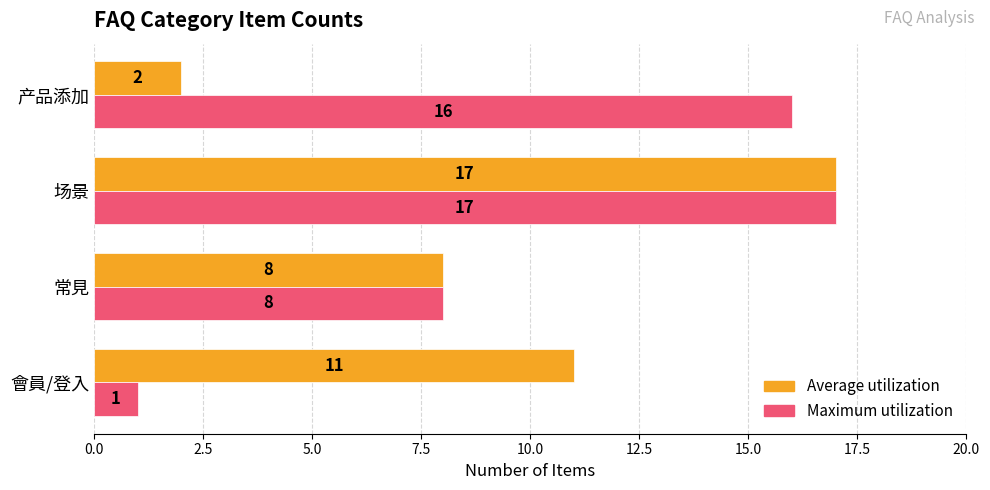

What is the difference between the Average utilization values at 场景 and 會員/登入?

6